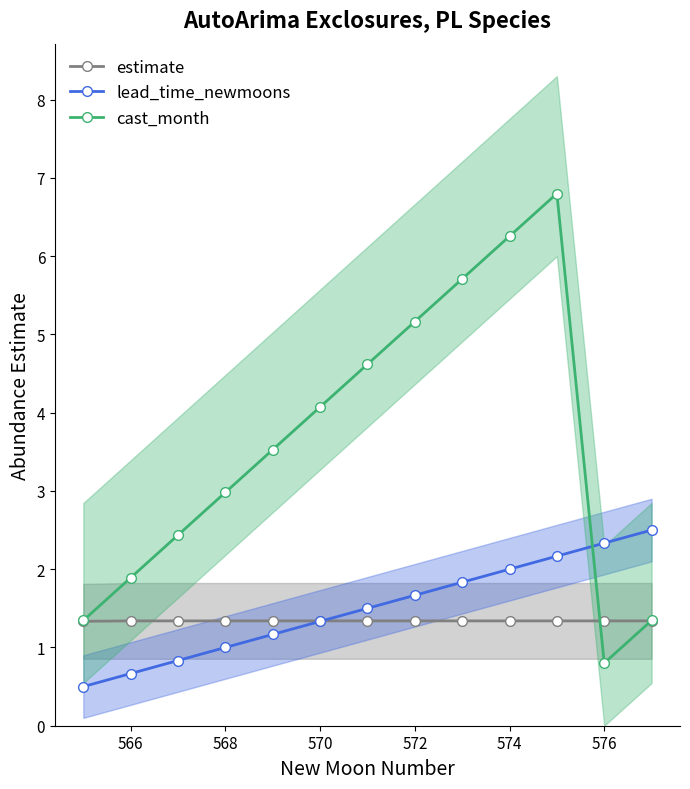

True or false: lead_time_newmoons and cast_month intersect in this chart.

True